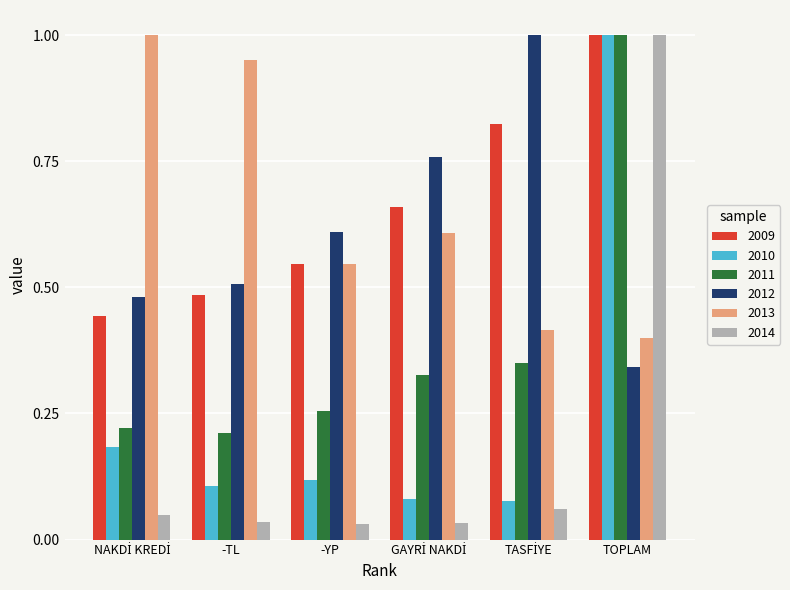

True or false: 2011 has a value of 1.7 at TOPLAM.

False